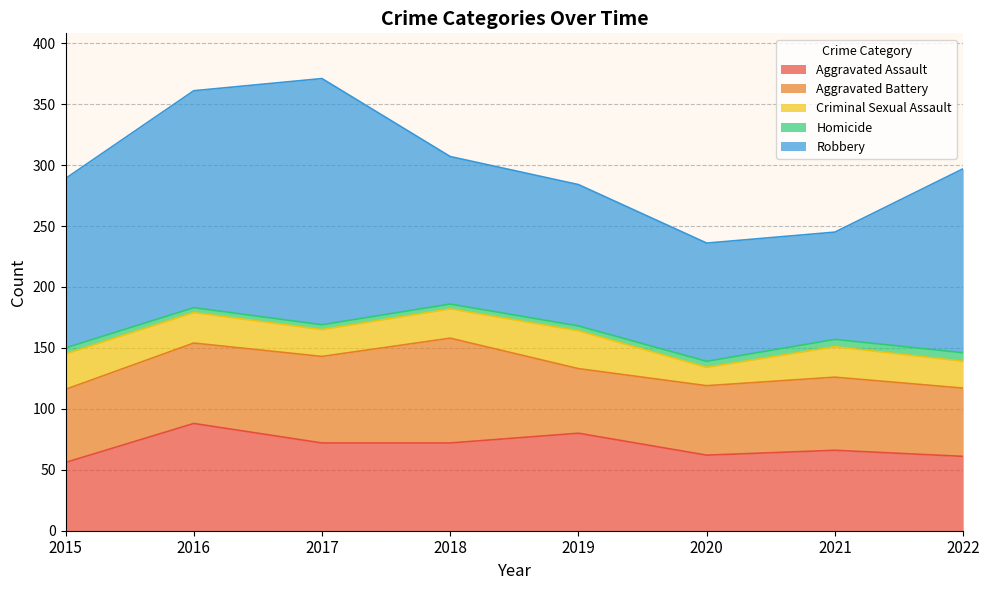

What is the difference between the Homicide values at 2020 and 2021?

1